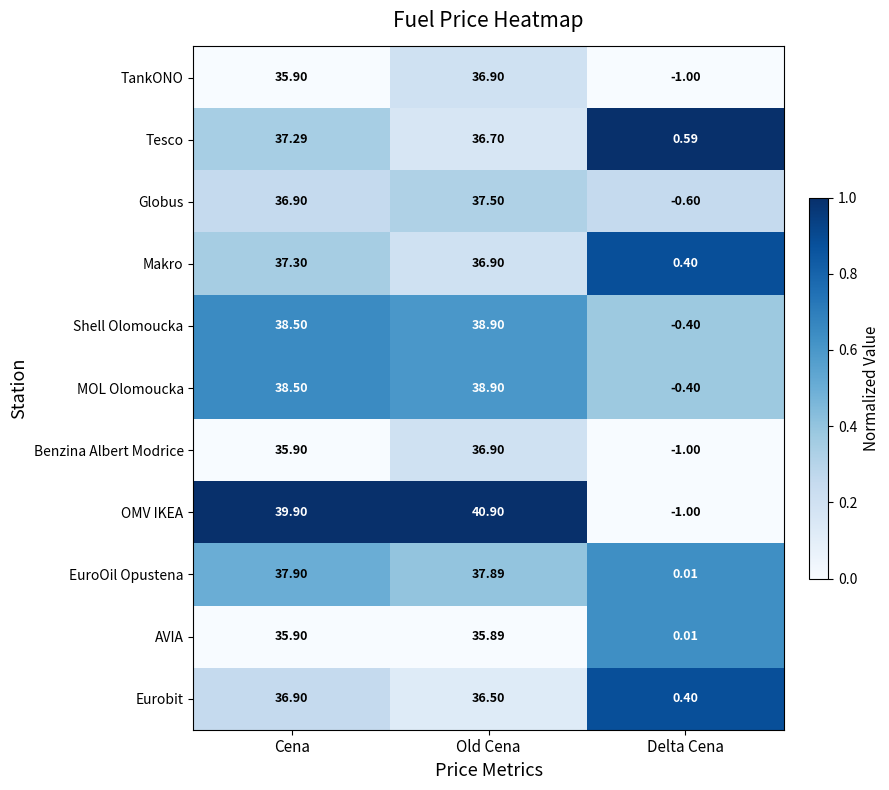

Which label corresponds to the largest value in the chart?

Old Cena